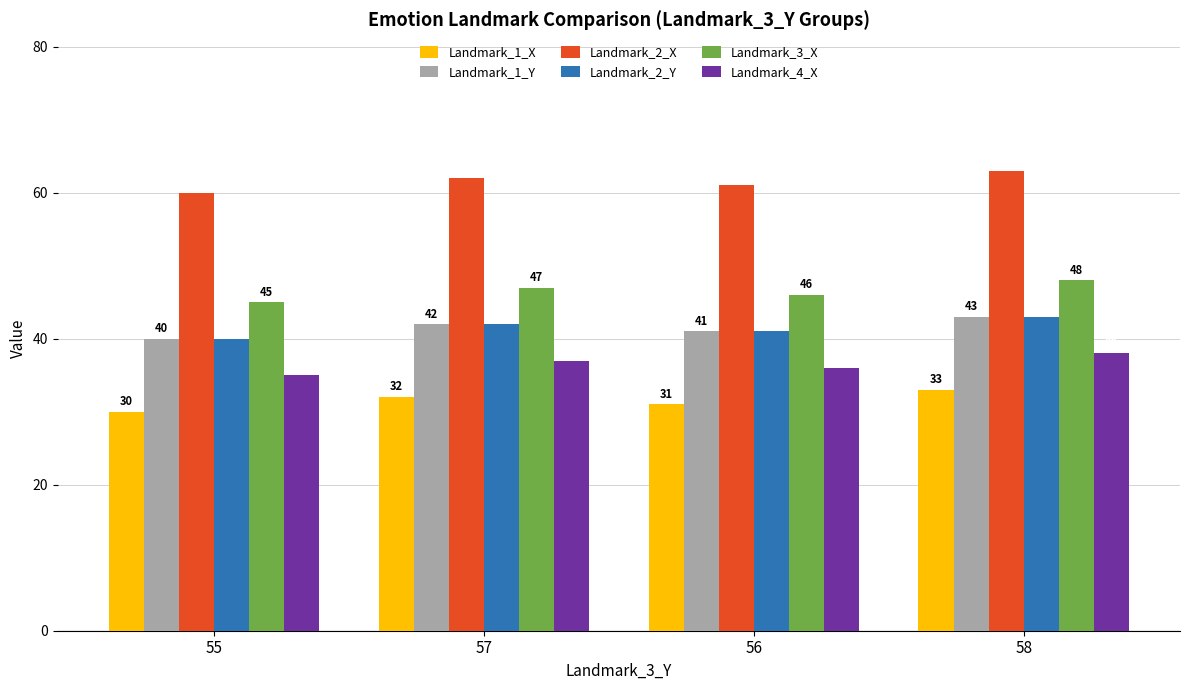

What is the total value across all series at 56?

256